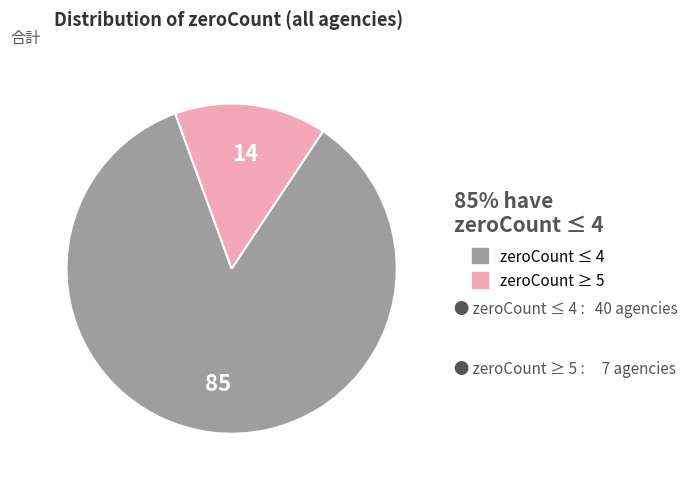

Which category accounts for the majority?

zeroCount ≤ 4